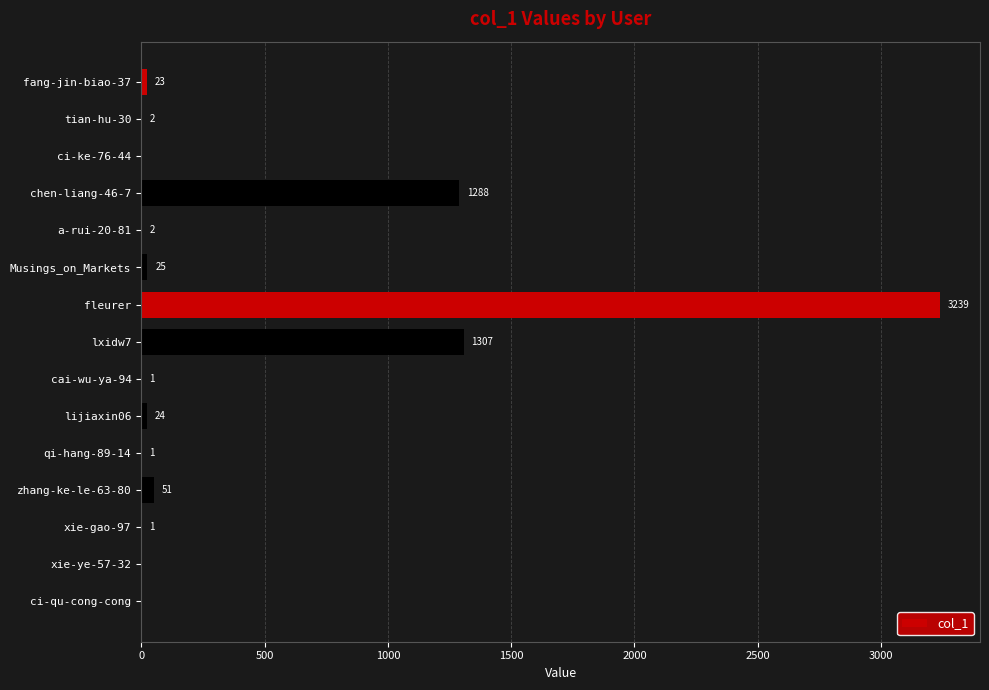

Reading bottom to top, transcribe all the data shown in this chart.

ci-qu-cong-cong=0	xie-ye-57-32=0	xie-gao-97=1	zhang-ke-le-63-80=51	qi-hang-89-14=1	lijiaxin06=24	cai-wu-ya-94=1	lxidw7=1307	fleurer=3239	Musings_on_Markets=25	a-rui-20-81=2	chen-liang-46-7=1288	ci-ke-76-44=0	tian-hu-30=2	fang-jin-biao-37=23